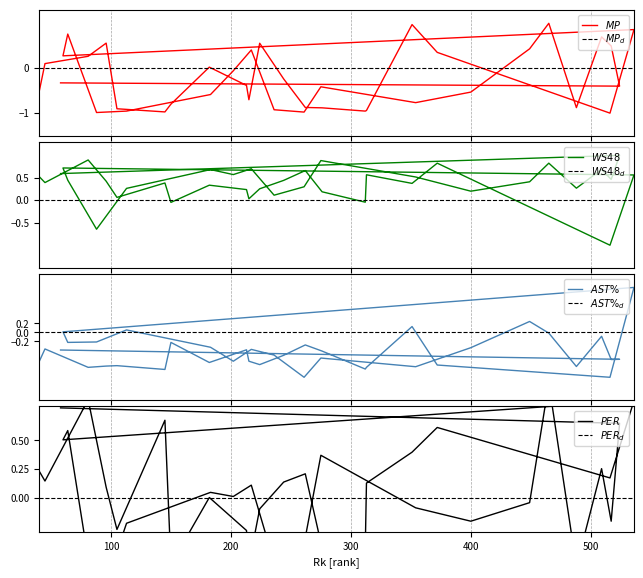

Does the chart display data point markers on the line(s)?

No